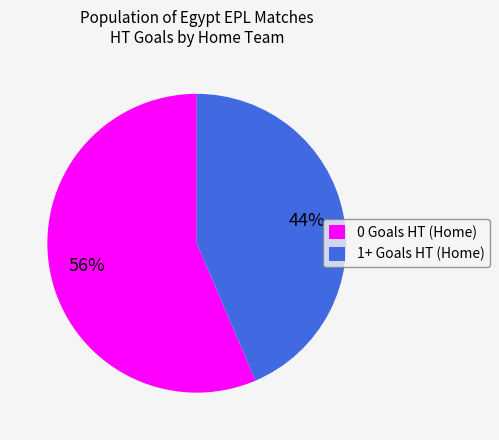

Which slice is the largest?

0 Goals HT (Home)